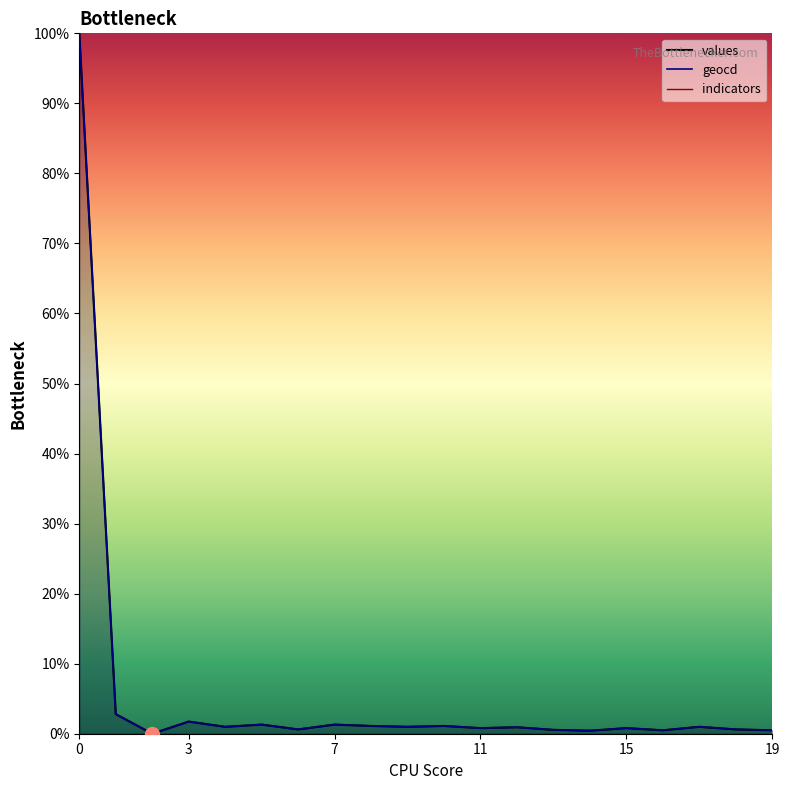

At 6, list the series in order from largest to smallest.

geocd, values